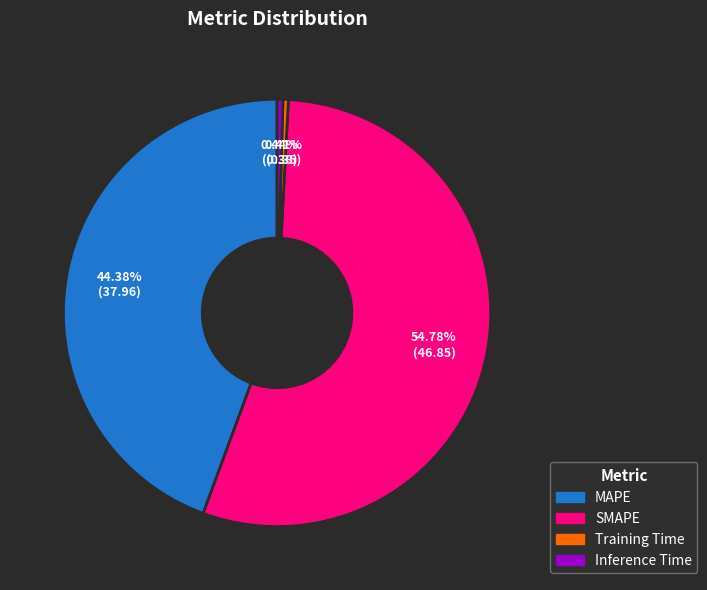

Between SMAPE and MAPE, which is larger?

SMAPE